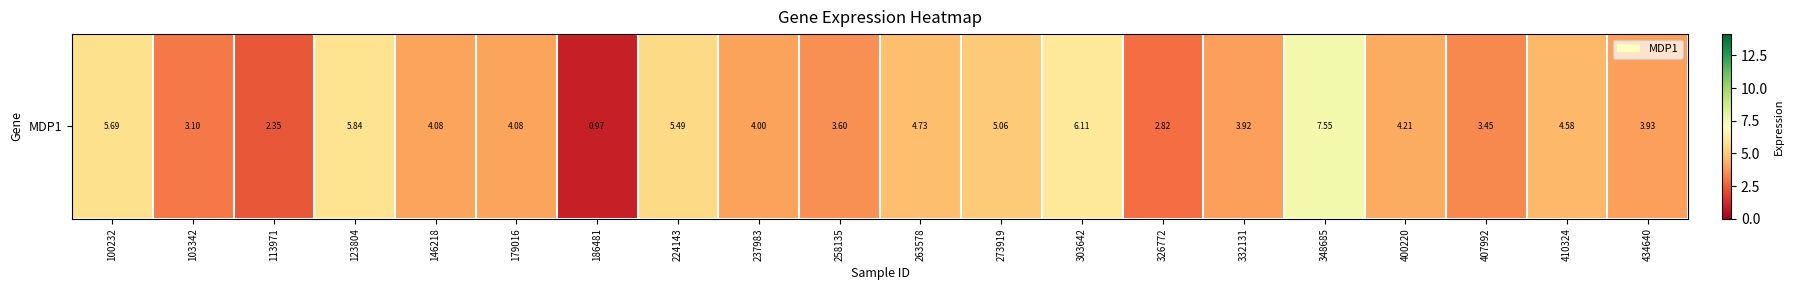

What is the sum of the values at 332131 and 263578?

8.7